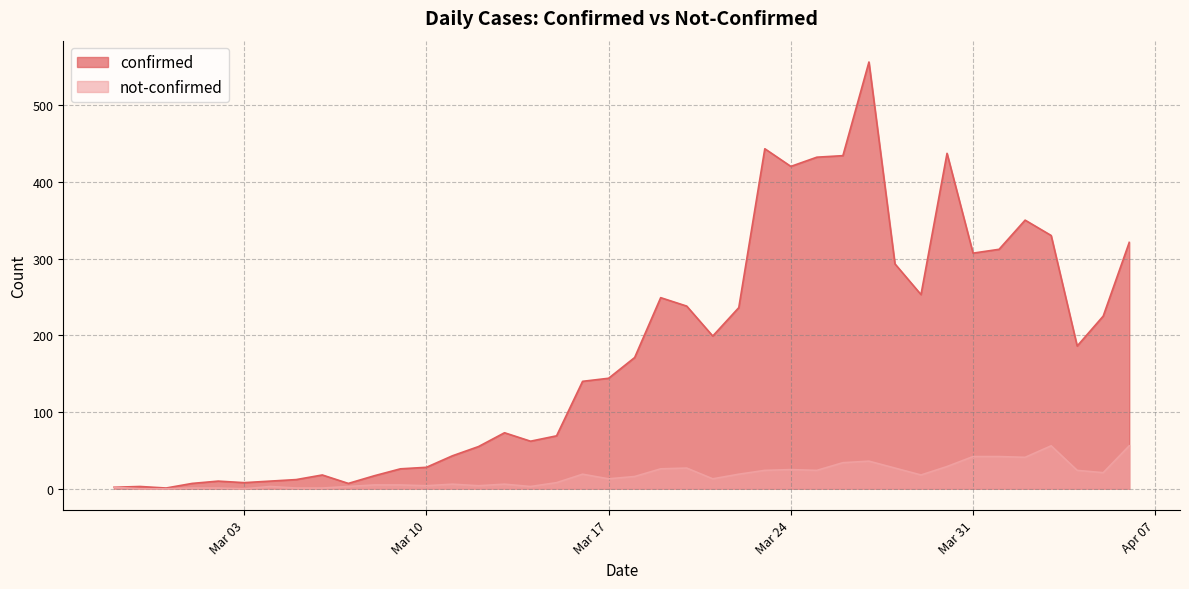

At which category does the chart reach its minimum across all series?

2020-02-28